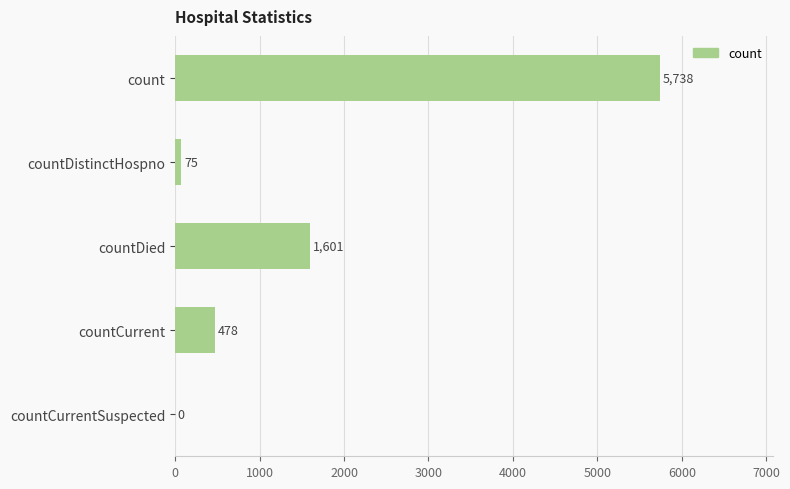

Are the bars horizontal?

Yes